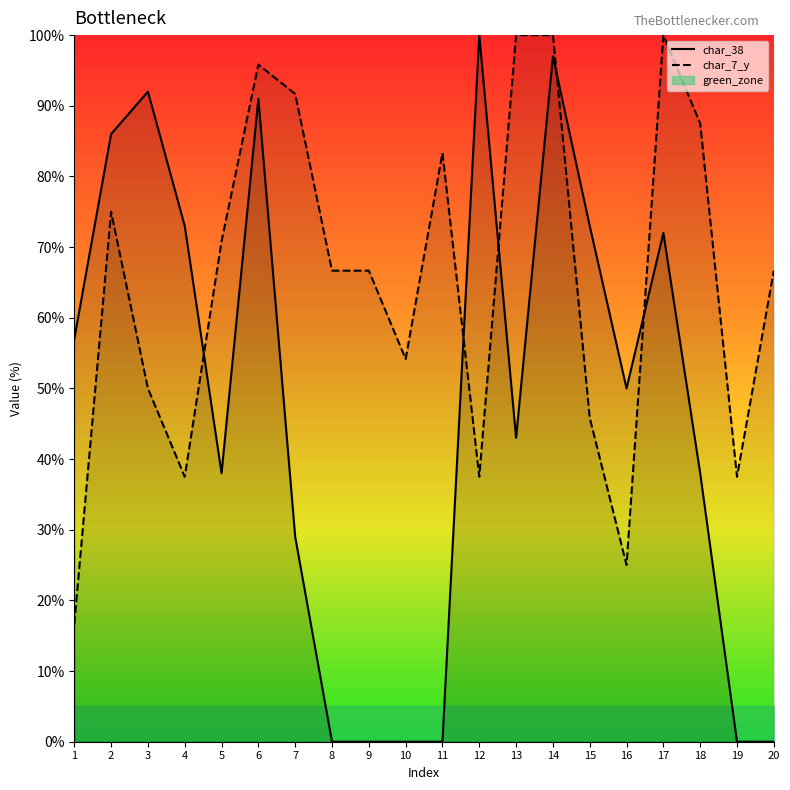

How many values in the char_7_y_line series are below 66?

8